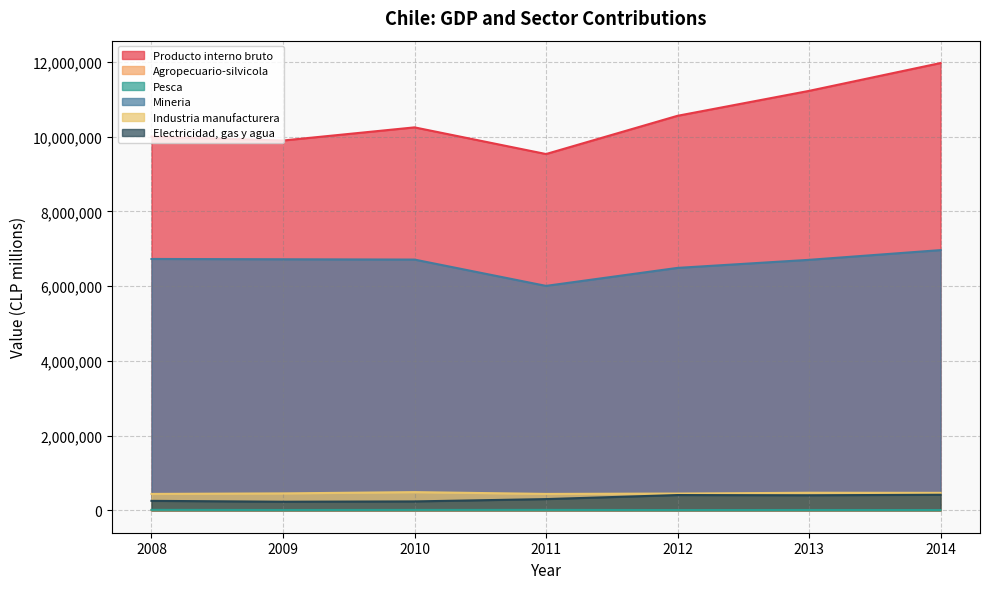

What are all the series names shown in the legend?

Producto interno bruto, Agropecuario-silvicola, Pesca, Mineria, Industria manufacturera, Electricidad, gas y agua